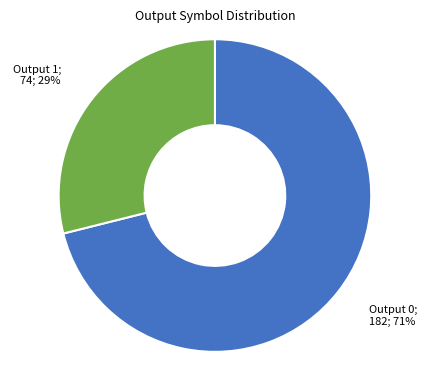

Does Output 1; 74; 29% represent more than half of the total?

No